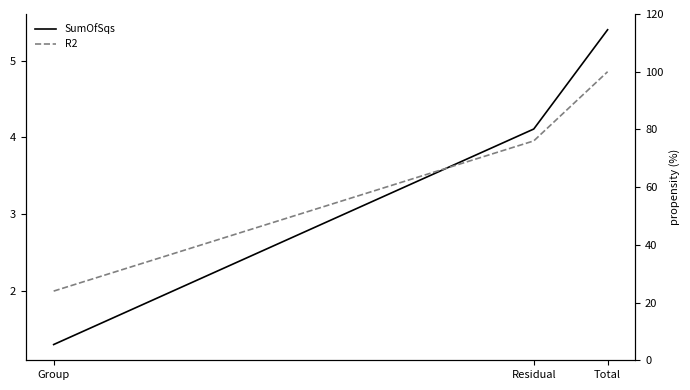

What is the value of the SumOfSqs point at the 3rd from the left?

5.4